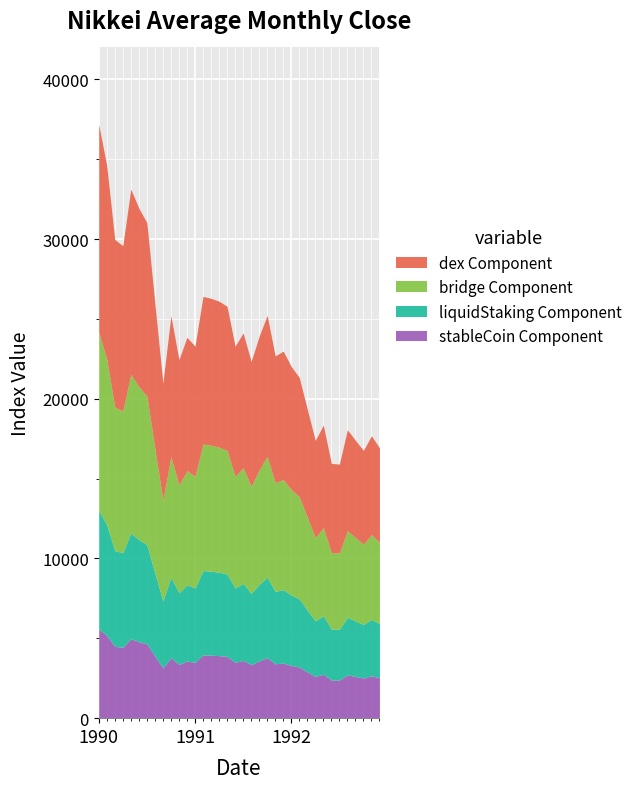

Which label corresponds to the largest value in the chart?

1990/01